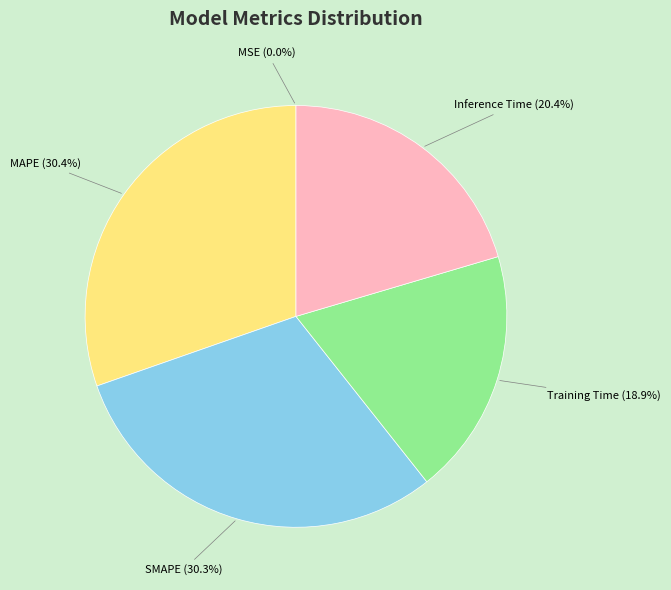

To the nearest percent, what is the combined percentage of Training Time and Inference Time?

39%